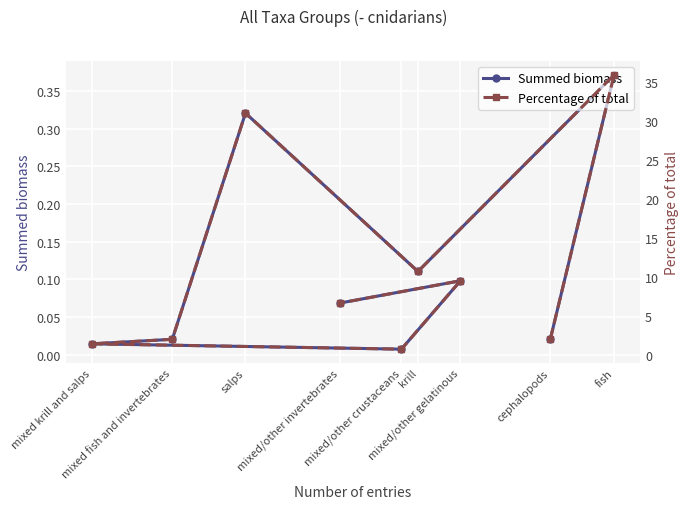

Is it true that Percentage of total equals 54.7 at salps?

False